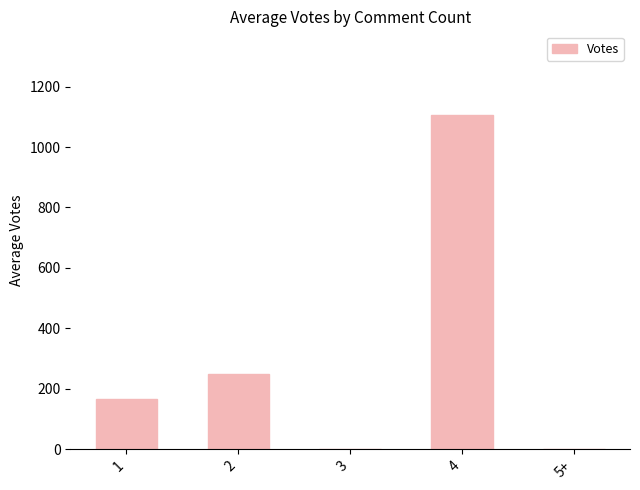

What is the maximum value shown in the chart?

1106.0